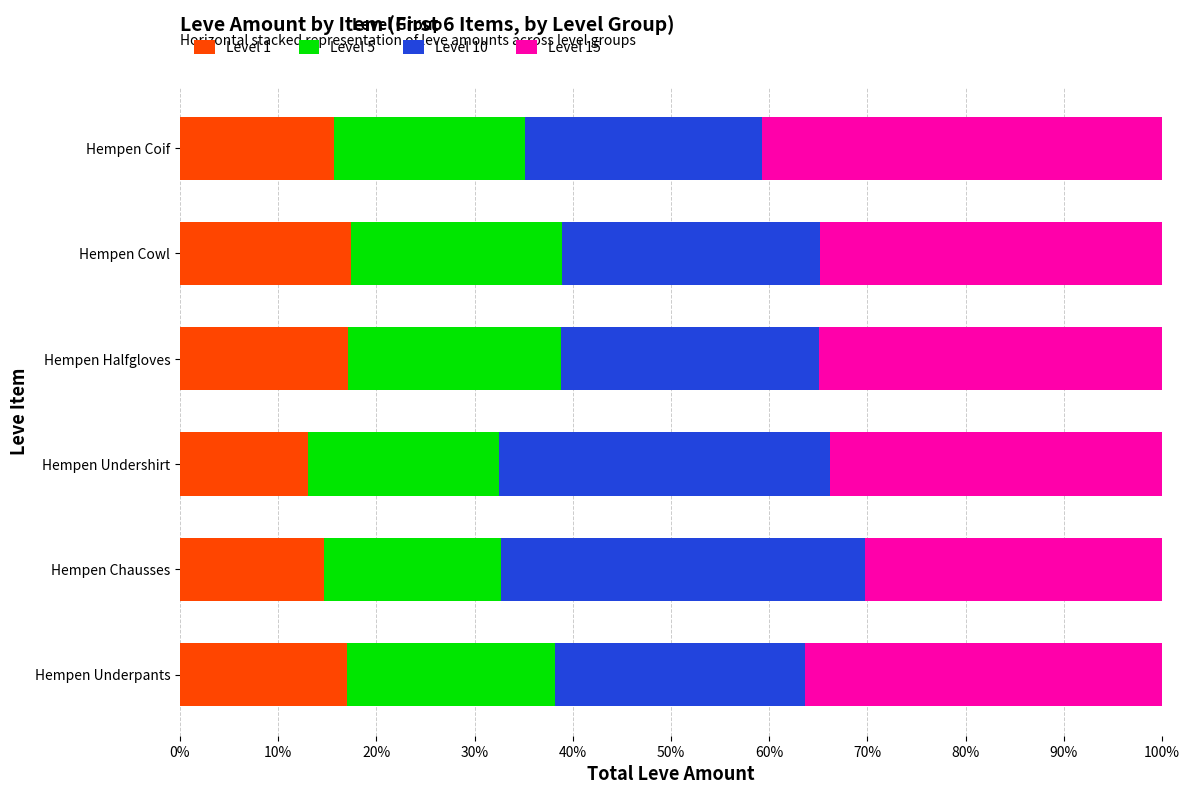

What is the approximate value of Level 1 at Hempen Underpants?

17.0